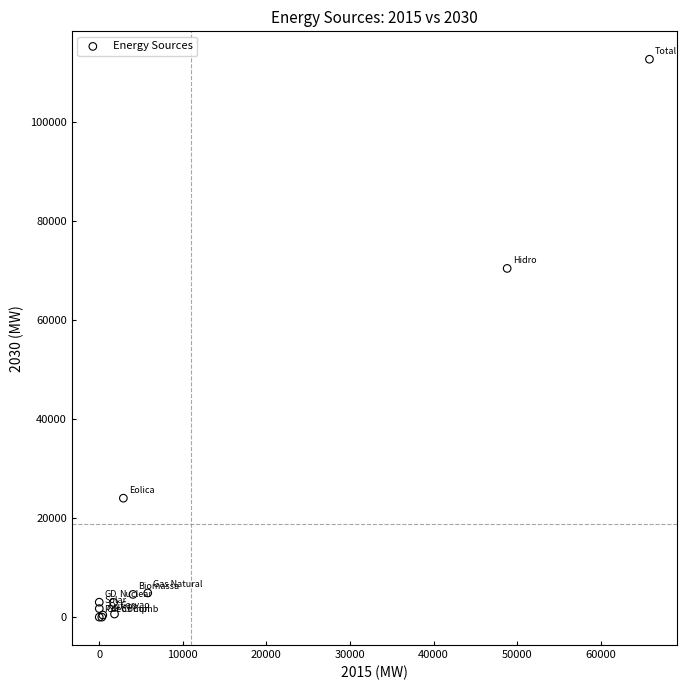

What Y value in the scatter plot is closest to 56343?

70434